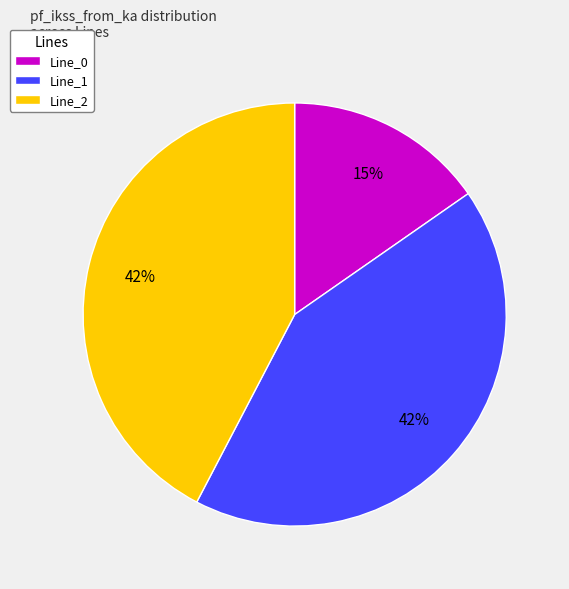

Does any single category account for the majority?

No